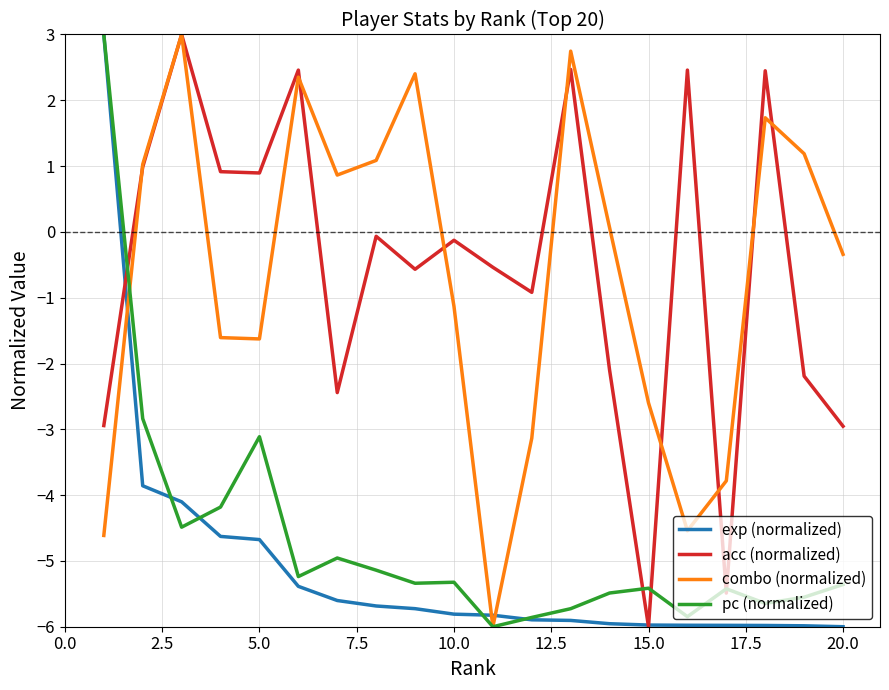

What is the maximum value shown in the chart?

3.0